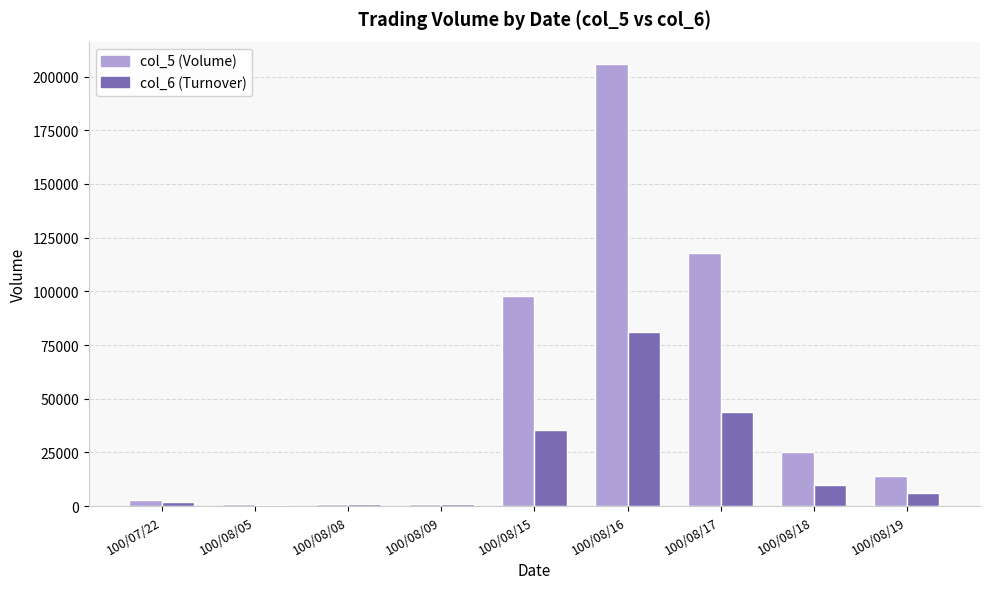

Which series changed the most between 100/08/09 and 100/08/19?

col_5 (Volume)